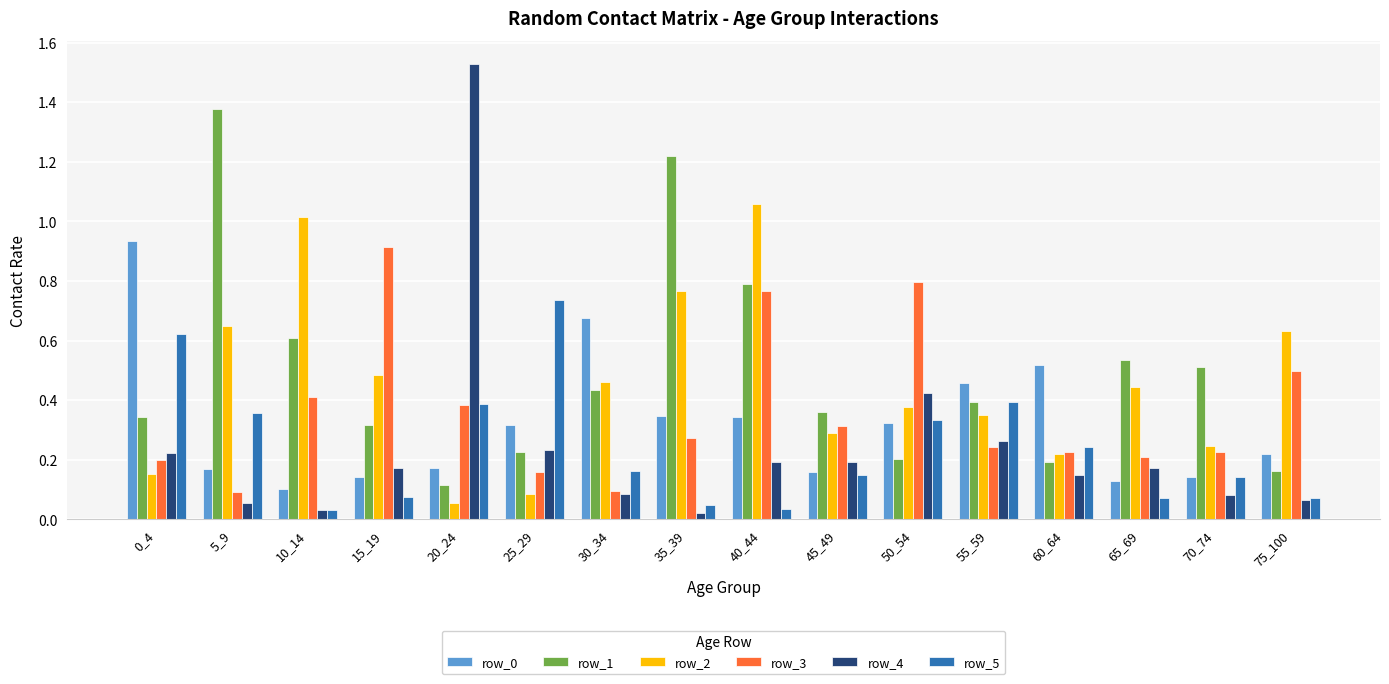

What is the sum of the row_1 values at 60_64 and 40_44?

1.0